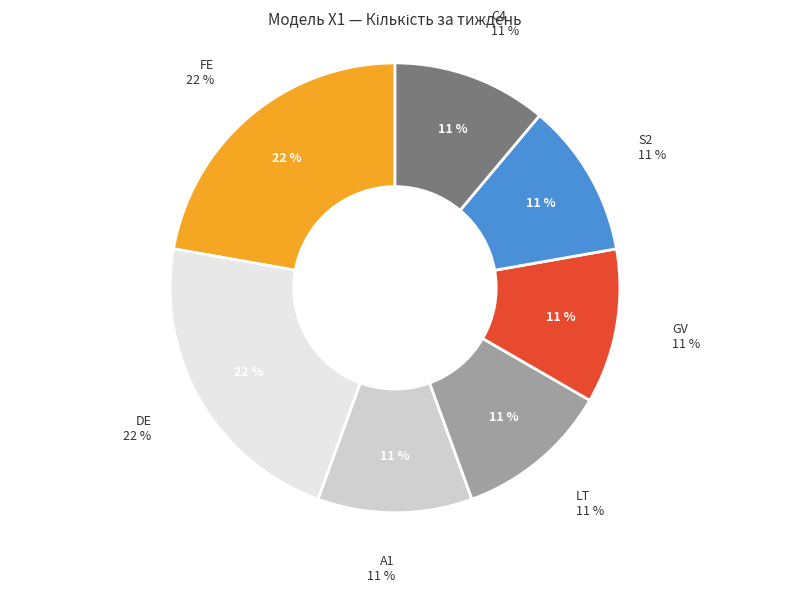

Is the sum of C4 and S2 greater than half?

No